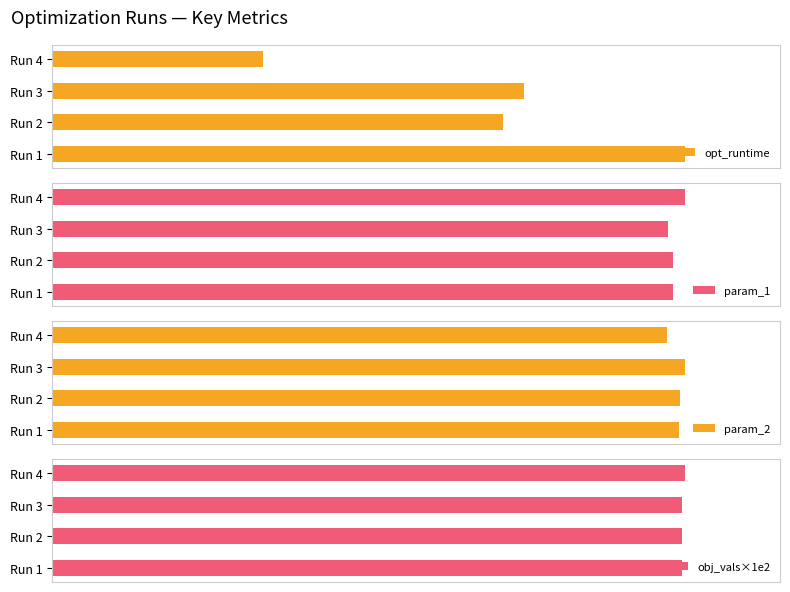

Which series has the largest range (max minus min)?

opt_runtime